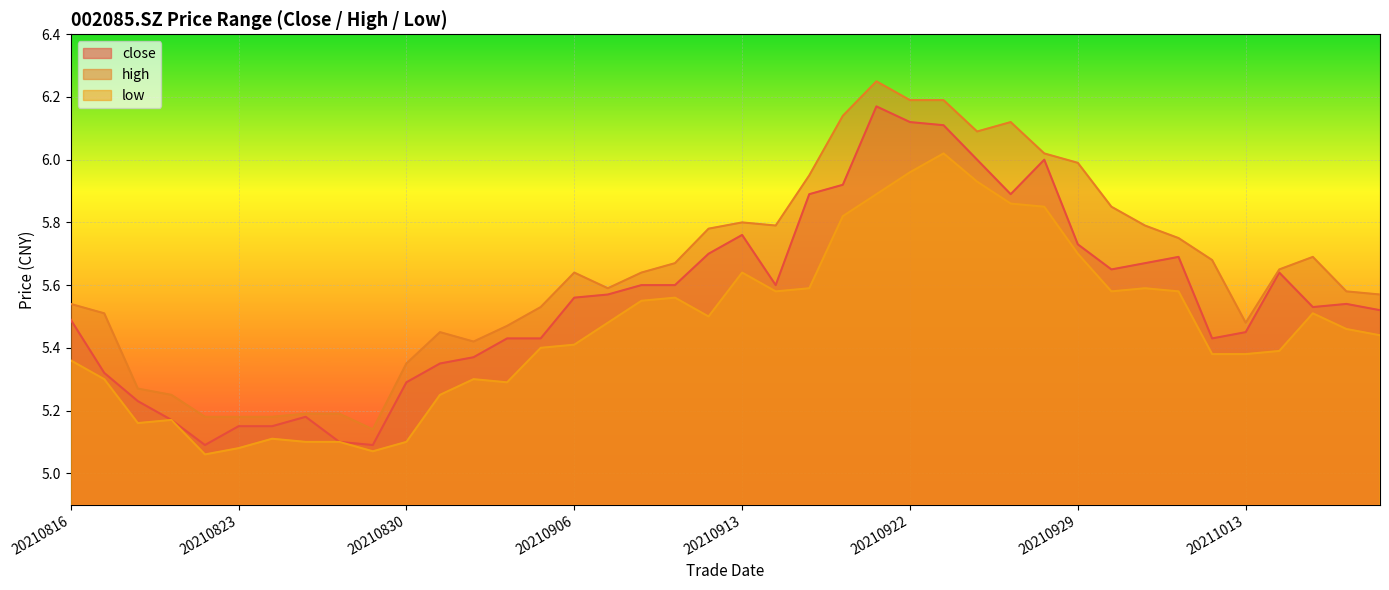

Between 20210928 and 20210913, which is larger?

20210928